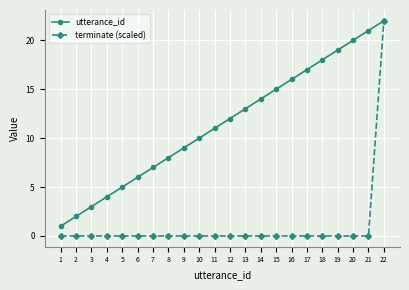

Is the value of utterance_id at 12 greater than the value of terminate (scaled) at 14?

Yes